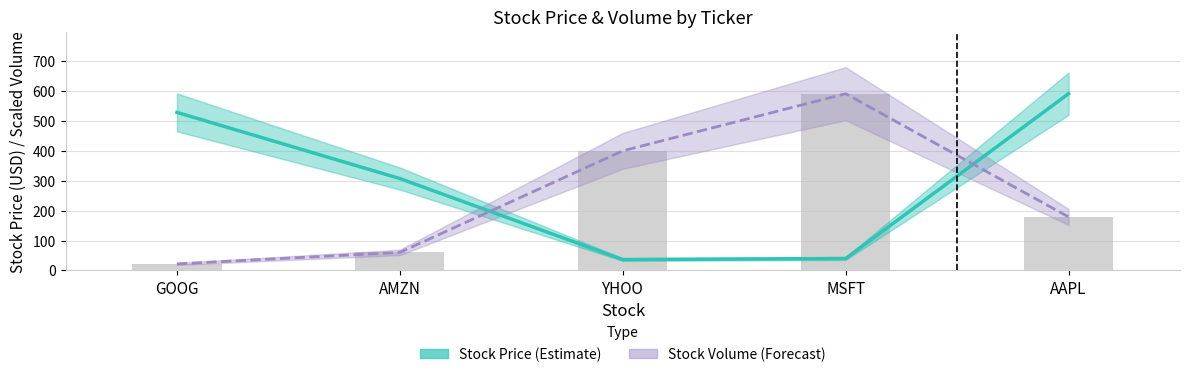

Reading left to right, extract all data points from this chart.

Stock Price (Estimate): GOOG=528.9	AMZN=307.5	YHOO=36.5	MSFT=40.0	AAPL=591.5
Stock Volume (Scaled, Forecast): GOOG=22.0	AMZN=60.5	YHOO=400.3	MSFT=591.5	AAPL=179.2